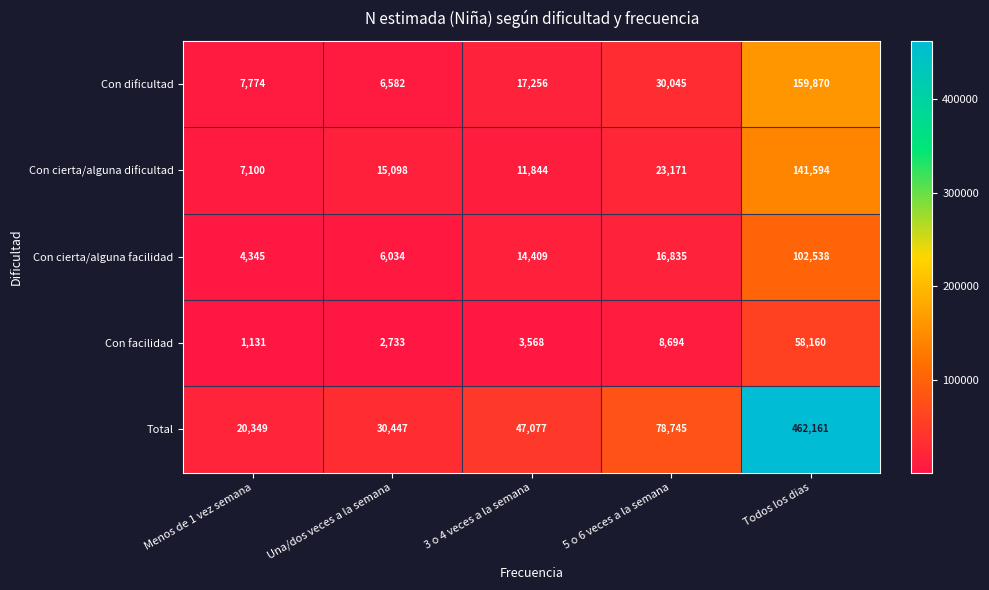

Which series has the largest total across all categories?

Total